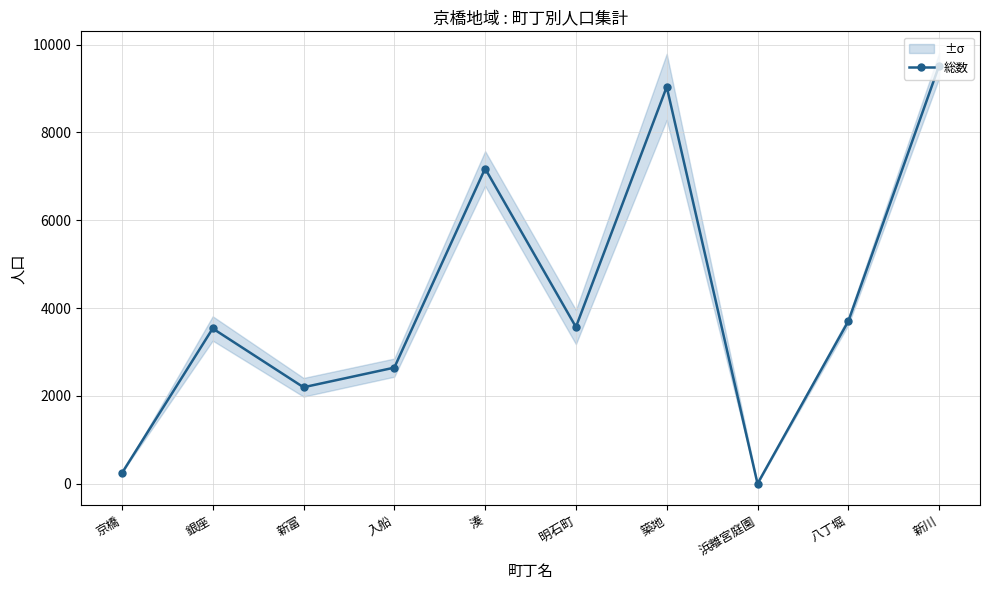

True or false: the data shows 3568 at 明石町.

True